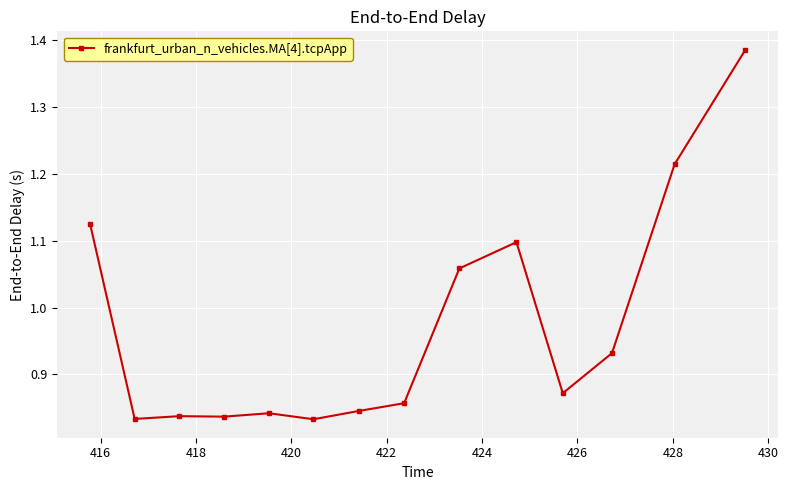

True or false: there are more than 1 points higher than both neighbors.

True